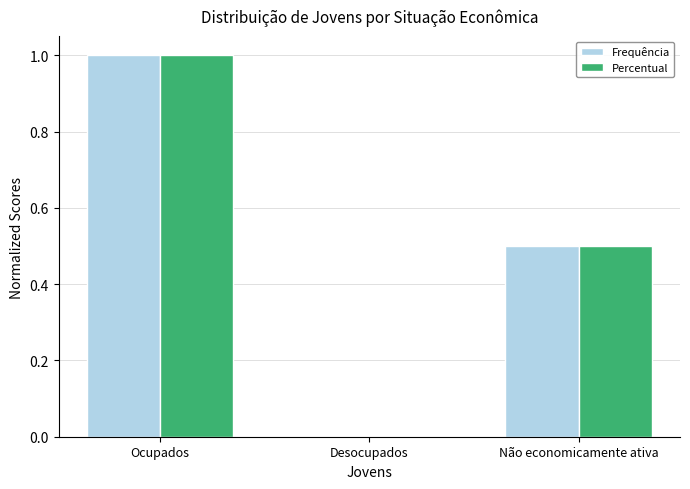

How many values in Frequência are above zero?

2